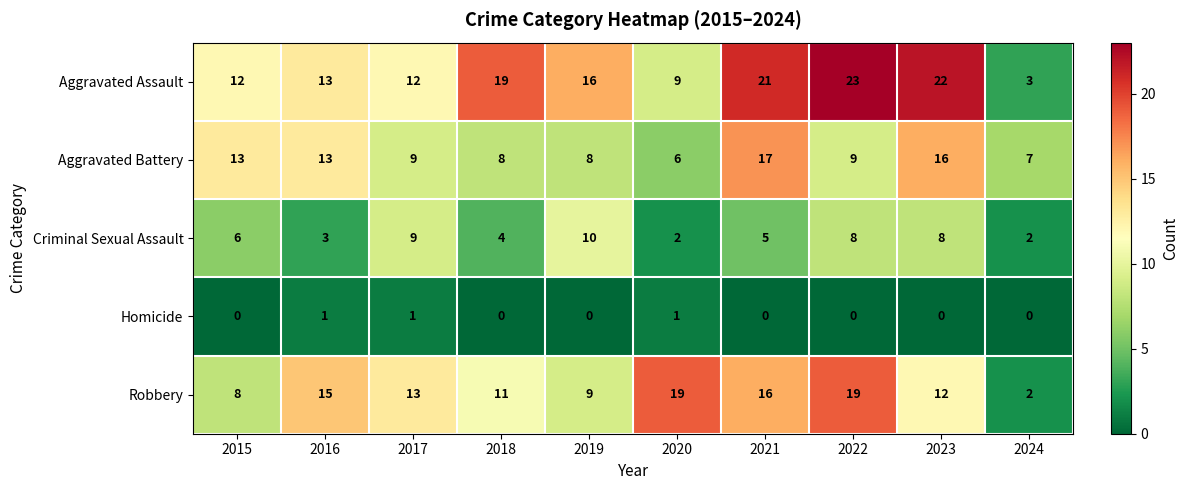

What is the difference between the maximum and minimum values in the Criminal Sexual Assault series?

8